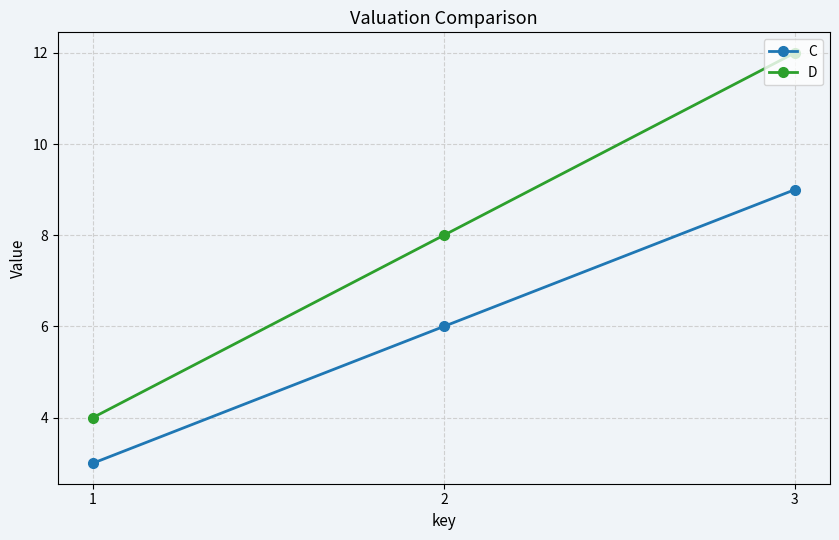

At which label does C reach its peak?

3